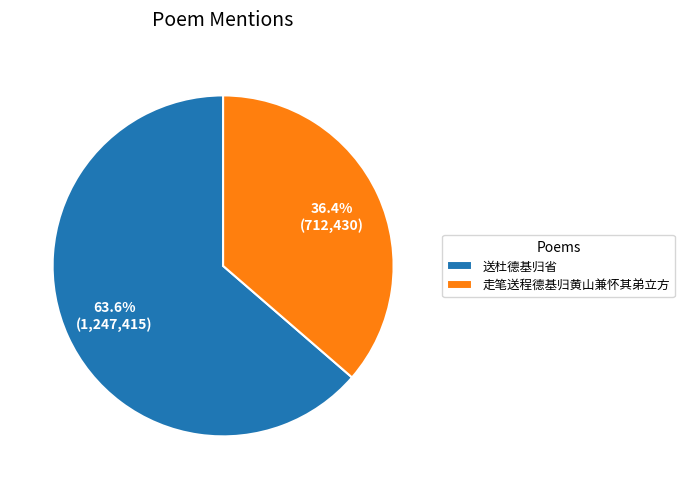

Which has a higher value, 送杜德基归省 or 走笔送程德基归黄山兼怀其弟立方?

送杜德基归省